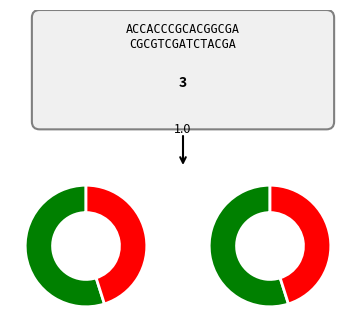

True or false: basic accounts for 9% of the total.

False